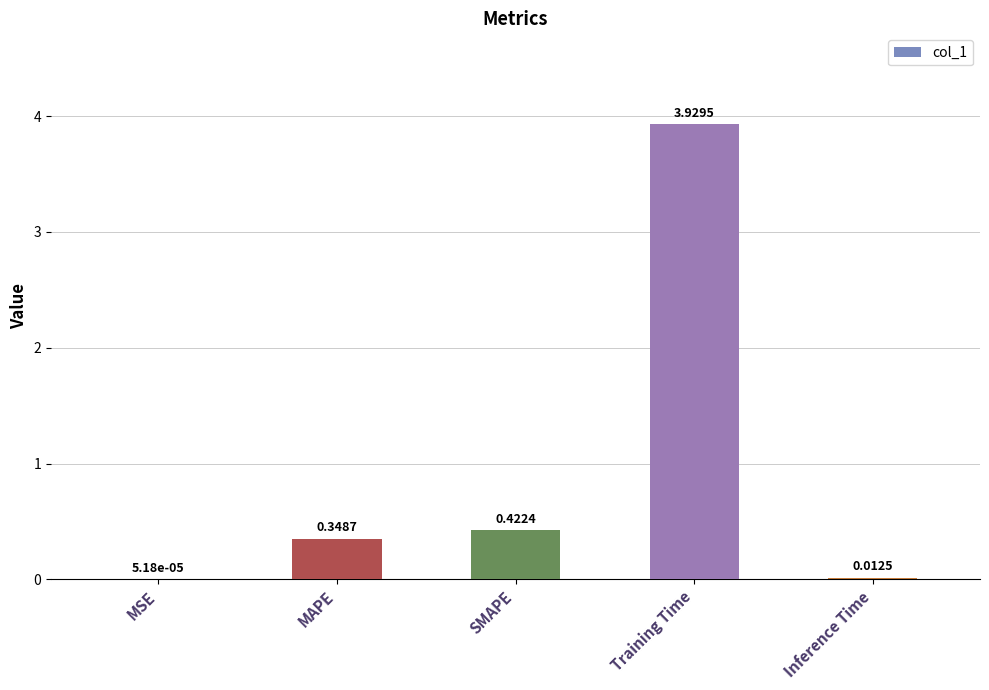

Between MSE and SMAPE, which is larger?

SMAPE